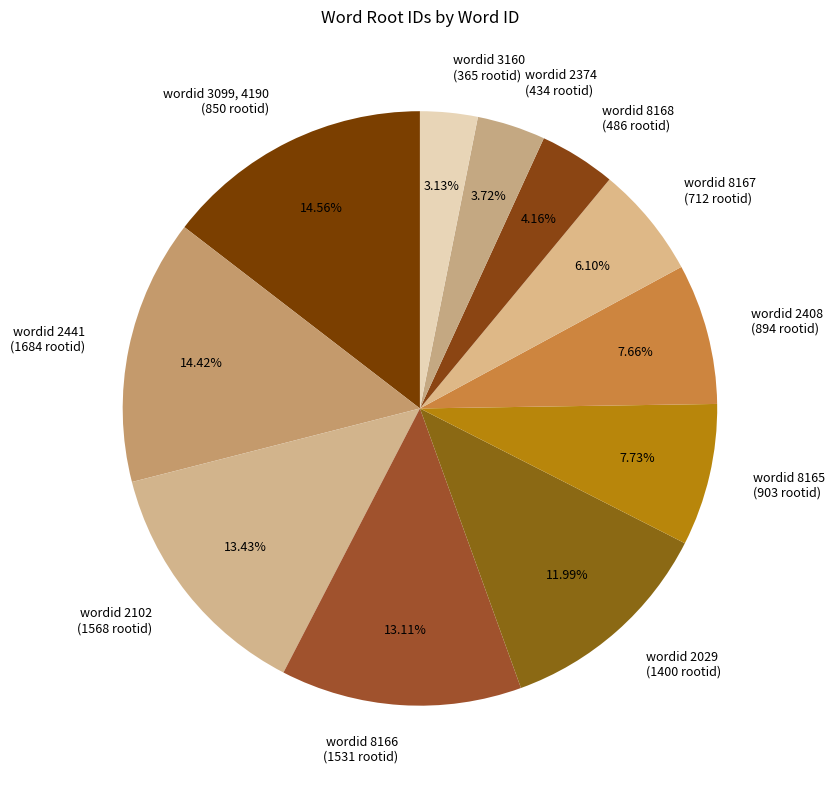

Between wordid 8166 (1531 rootid) and wordid 3160 (365 rootid), which is larger?

wordid 8166 (1531 rootid)